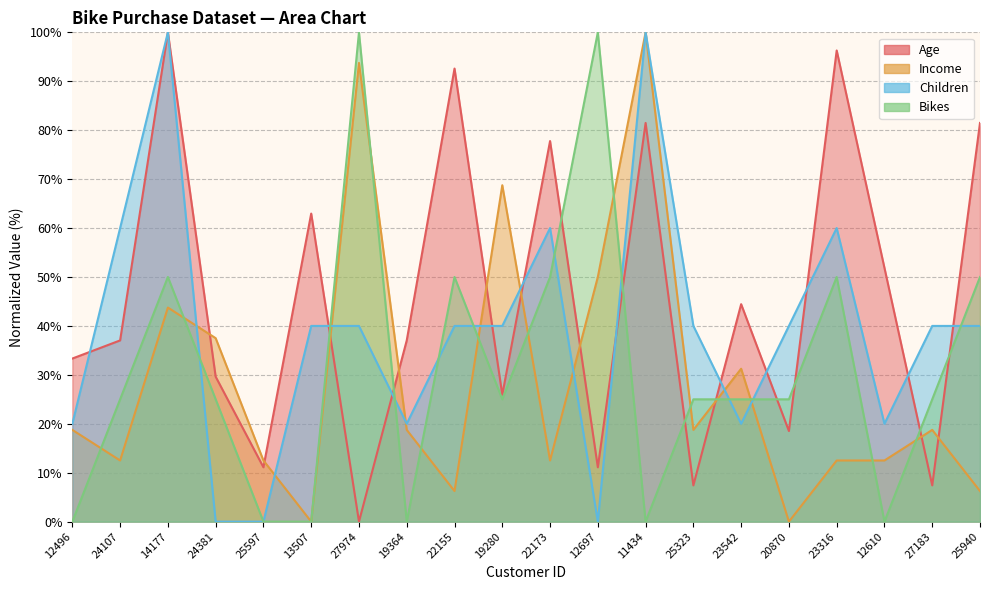

What is the value of the Age point at the 1st from the left?

33.3